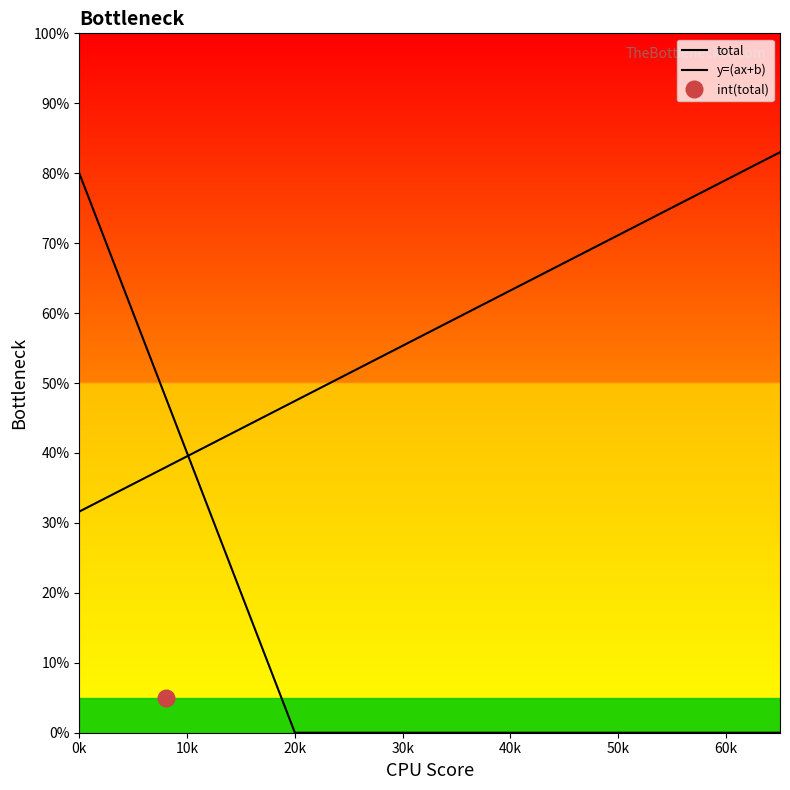

What is the maximum value shown in the chart?

83.0